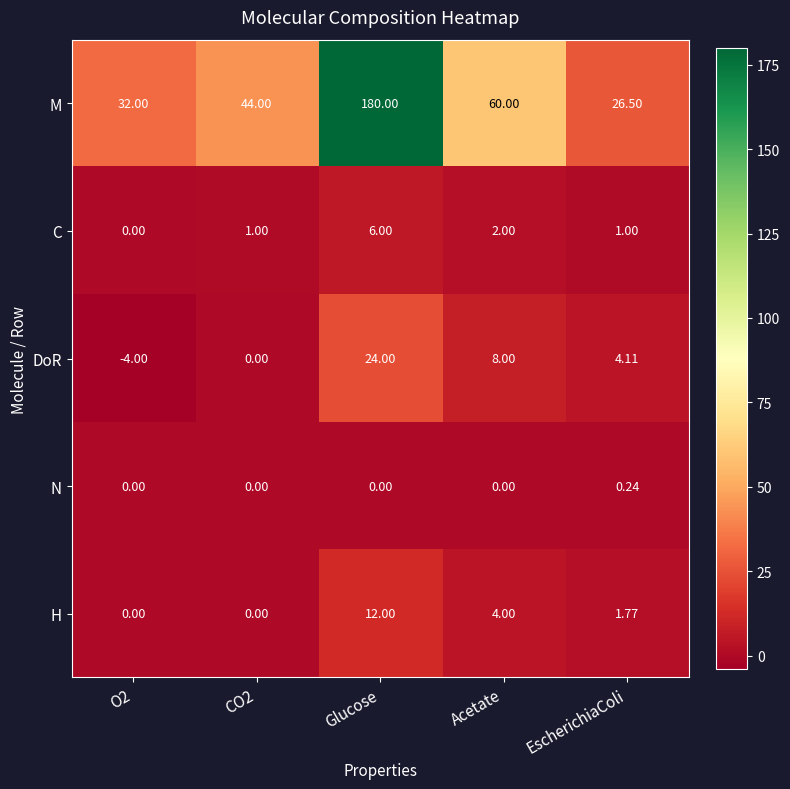

Which series has the largest total across all categories?

M